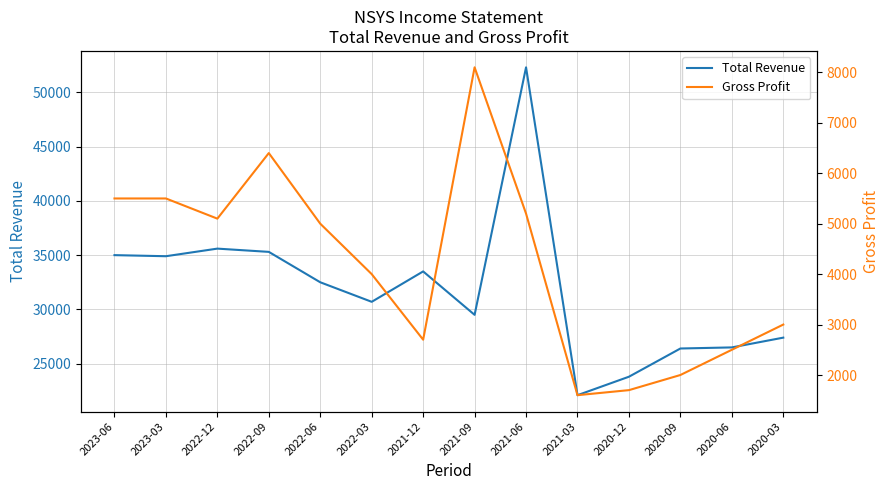

True or false: Total Revenue and Gross Profit cross at least once.

False